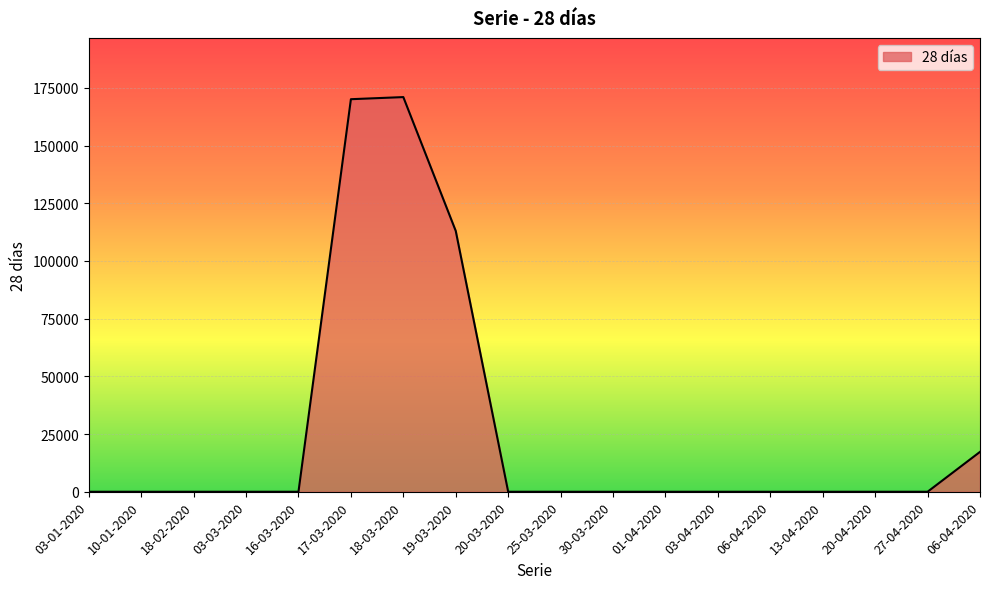

Reading left to right, extract all data points from this chart.

03-01-2020=0	10-01-2020=0	18-02-2020=0	03-03-2020=0	16-03-2020=0	17-03-2020=170102	18-03-2020=171018	19-03-2020=113012	20-03-2020=0	25-03-2020=0	30-03-2020=0	01-04-2020=0	03-04-2020=0	06-04-2020=0	13-04-2020=0	20-04-2020=0	27-04-2020=0	06-04-2020=17280